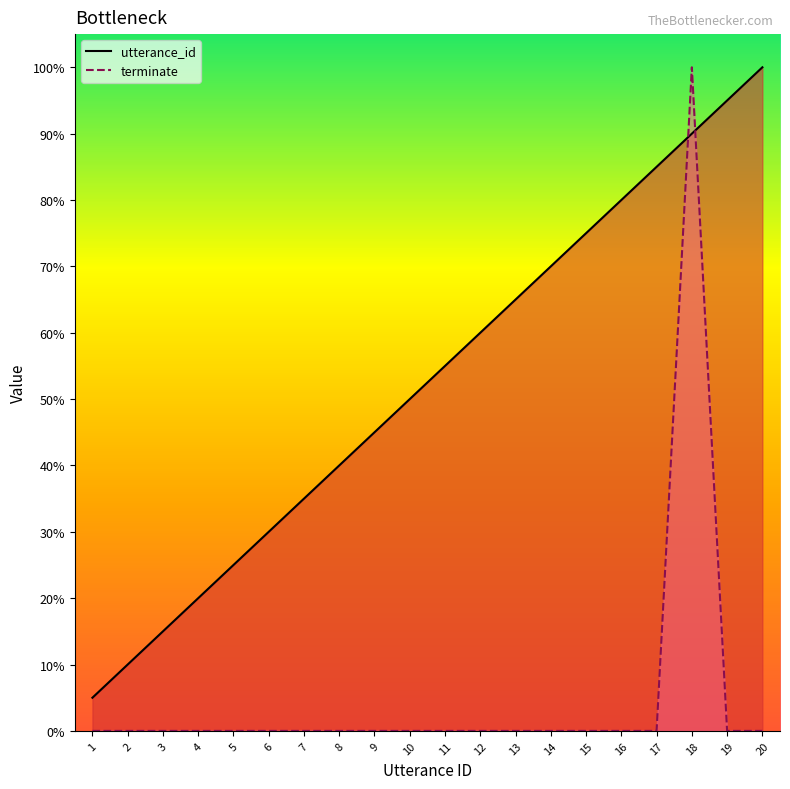

Count the number of data series in this chart.

2